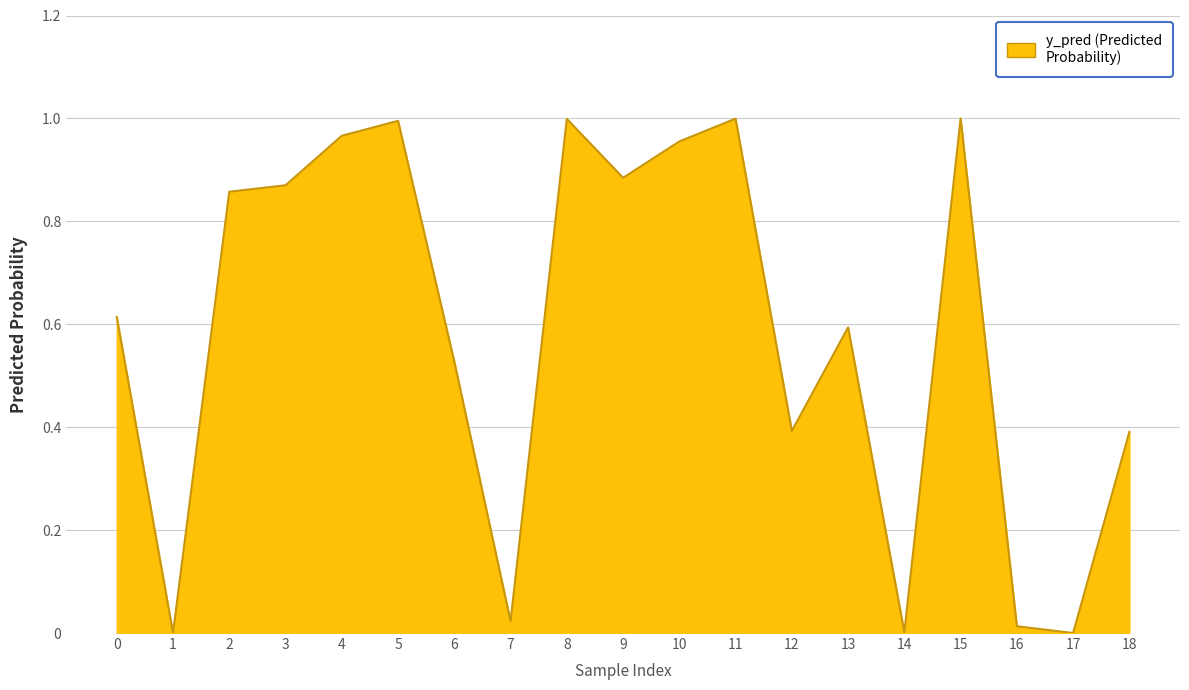

Count the number of data series in this chart.

1